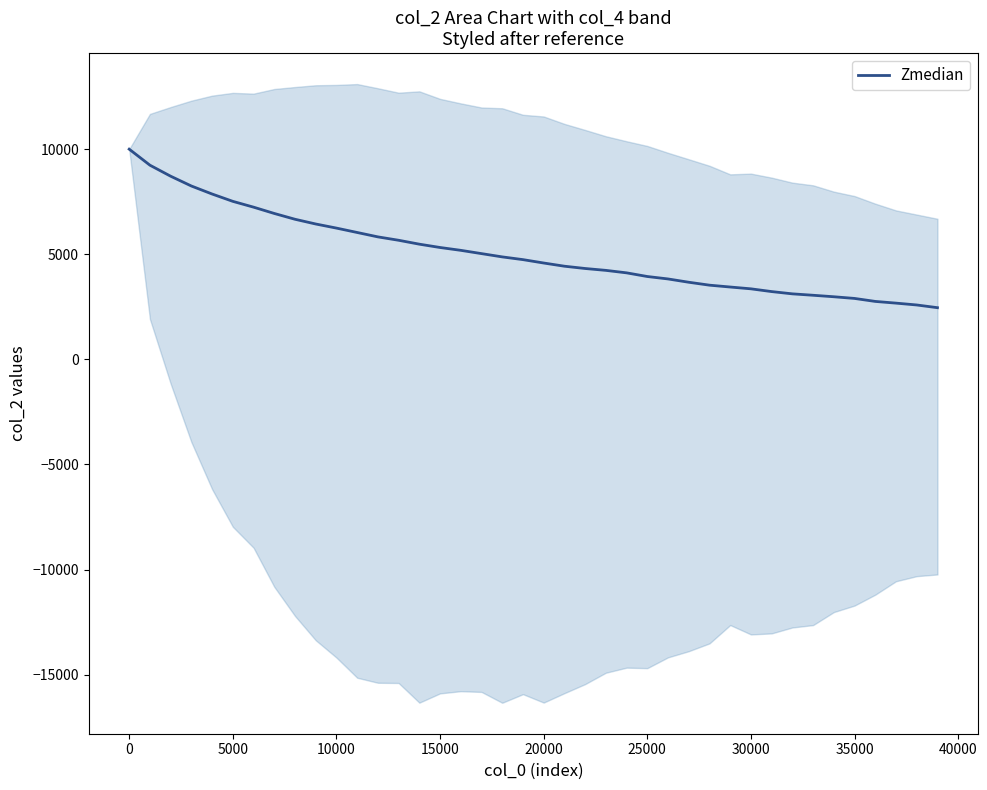

True or false: the data shows 1384 at 26.

False